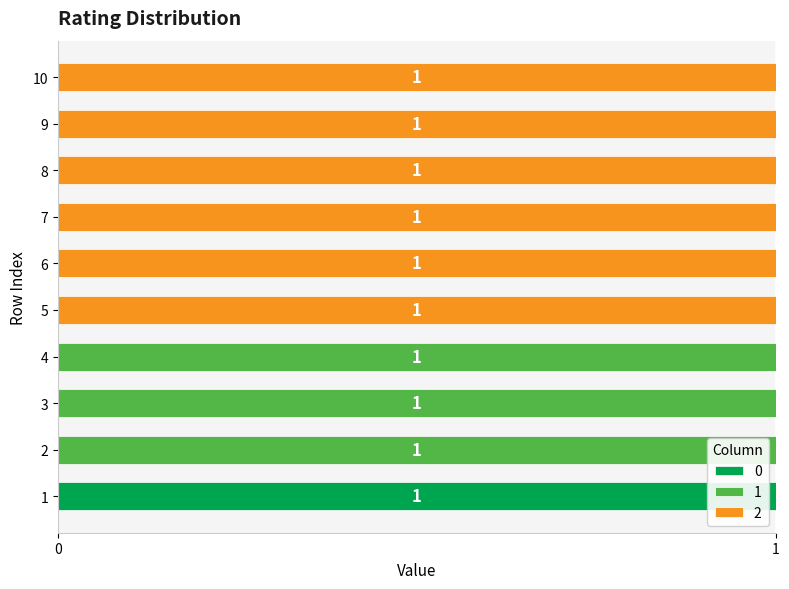

Count the 0 values in the range 0 to 1.

10